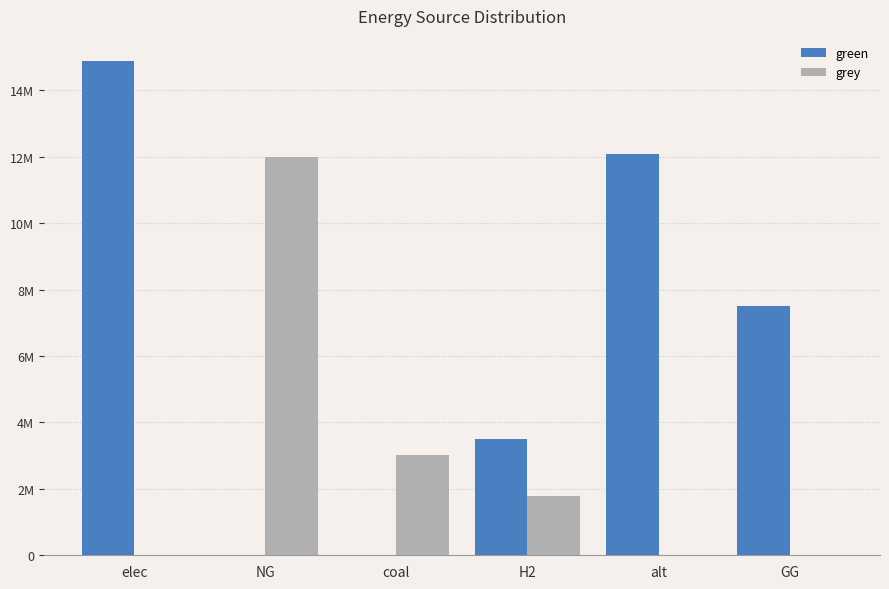

What are all the series names shown in the legend?

green, grey